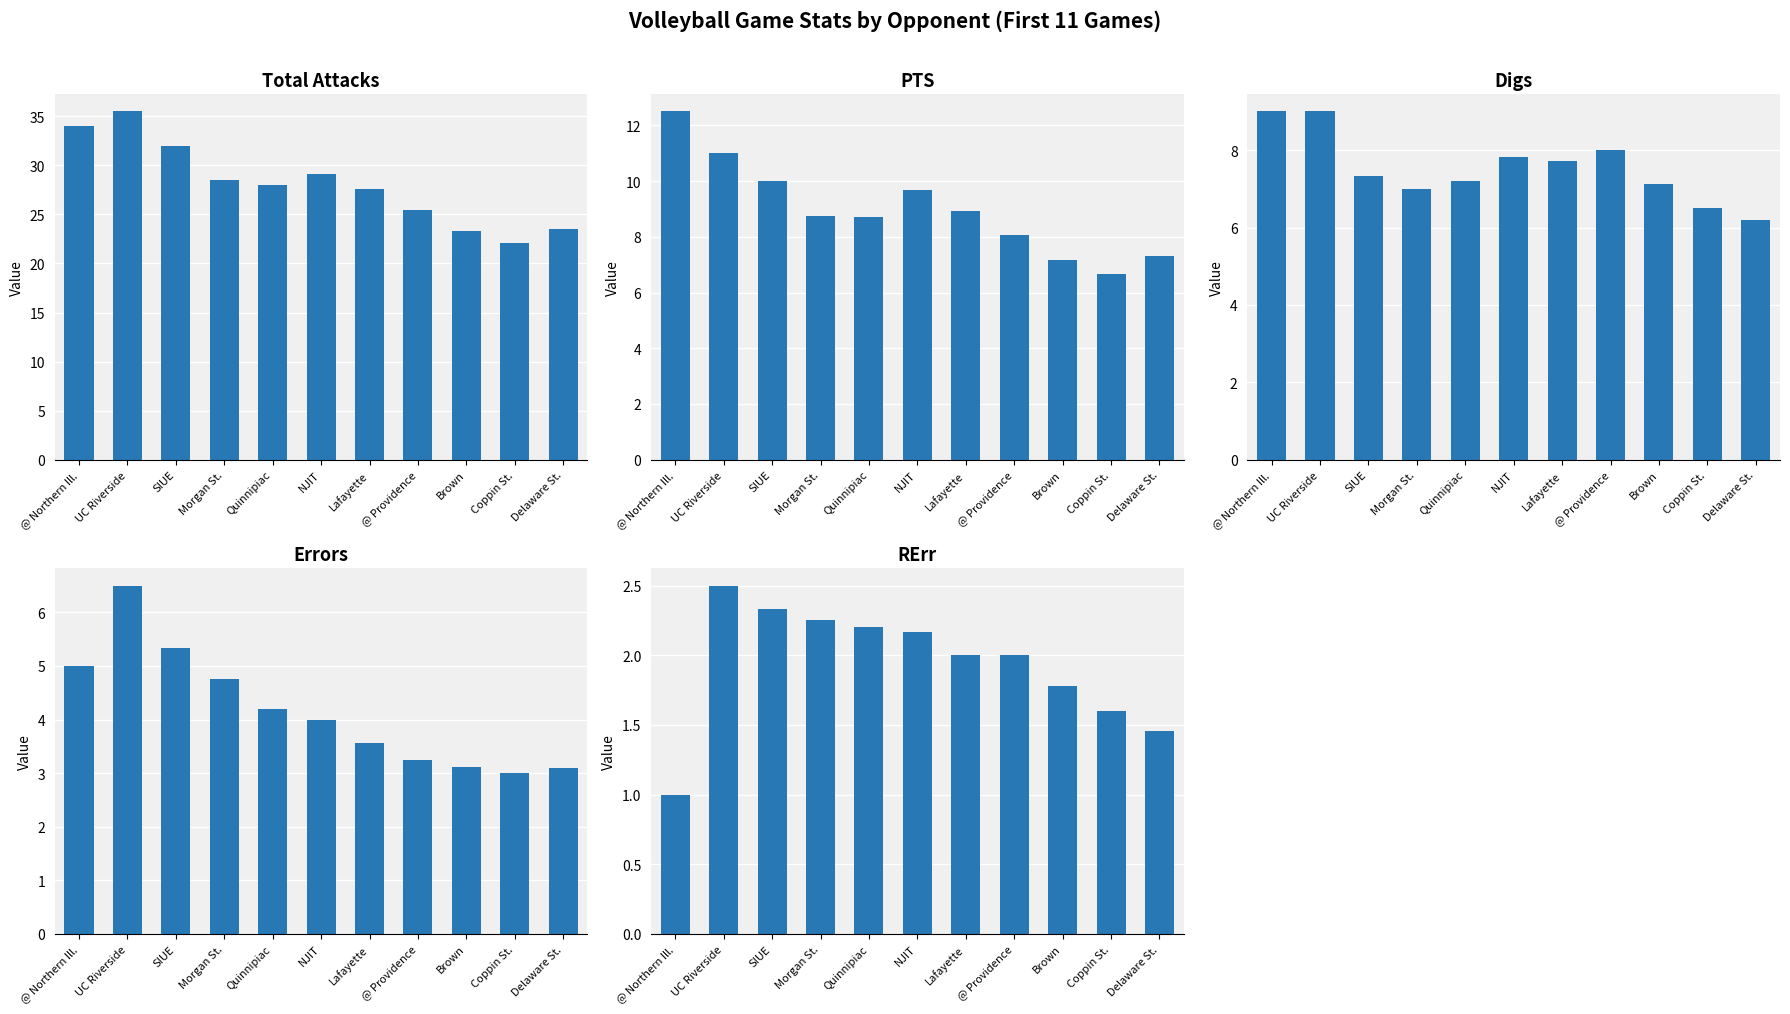

How many data points in PTS are above 8?

8